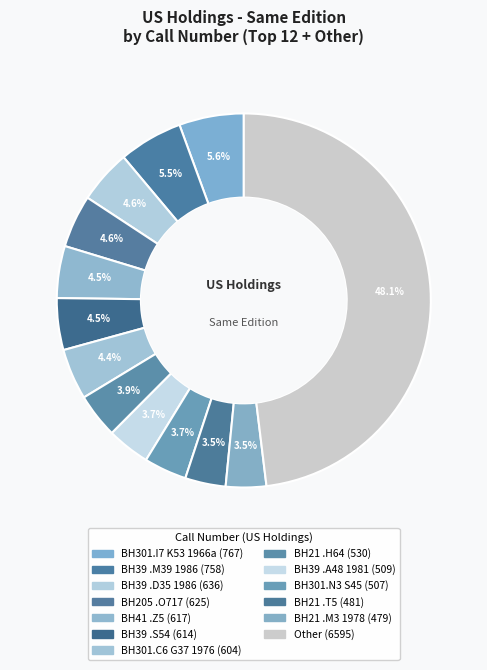

How many slices are in this pie chart?

13